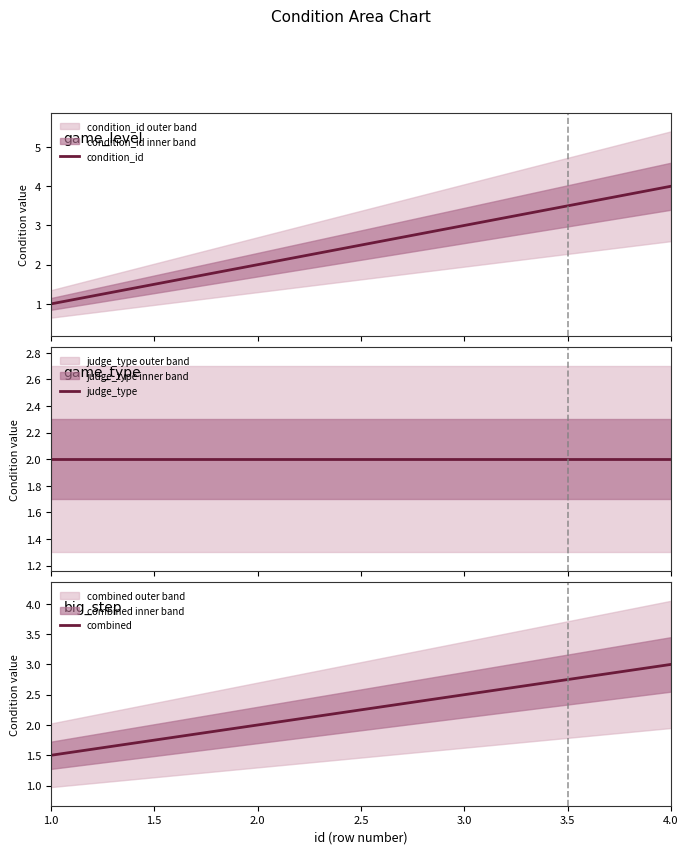

True or false: judge_type and condition_id intersect in this chart.

False